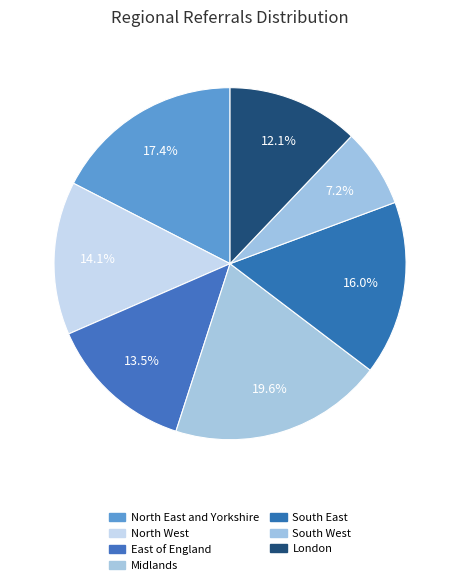

What is the ratio of the value at Midlands to the value at North East and Yorkshire?

1.1